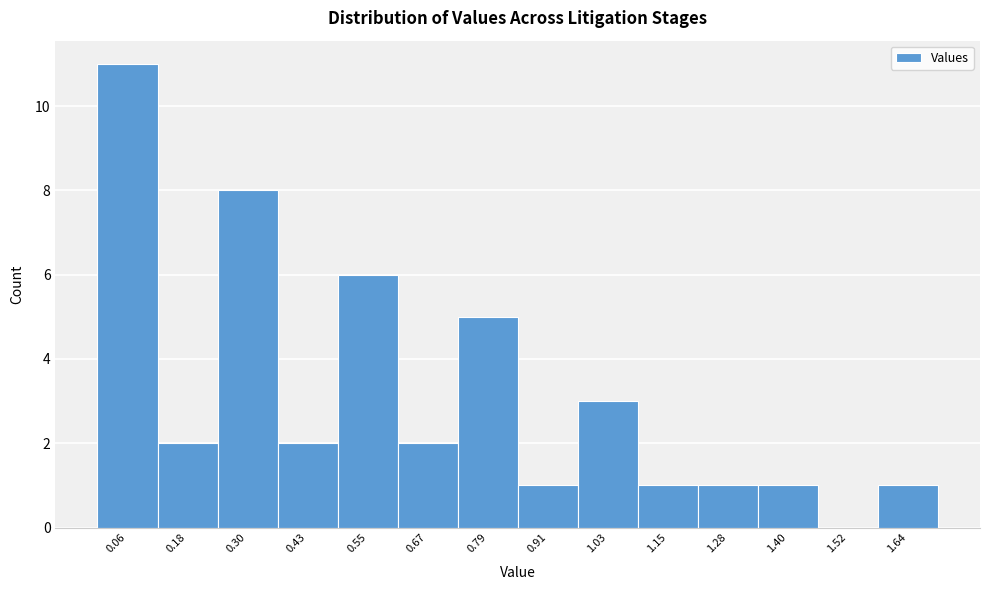

Reading left to right, transcribe this chart: for each bar, give the range it covers on the x-axis and its height. Neither the bar edges nor the heights are printed on the chart, so give them approximately, as read against the axes.

0.00 to 0.12: 11
0.12 to 0.24: 2
0.24 to 0.36: 8
0.36 to 0.48: 2
0.48 to 0.60: 6
0.60 to 0.72: 2
0.72 to 0.86: 5
0.86 to 0.98: 1
0.98 to 1.10: 3
1.10 to 1.22: 1
1.22 to 1.34: 1
1.34 to 1.46: 1
1.46 to 1.58: 0
1.58 to 1.70: 1